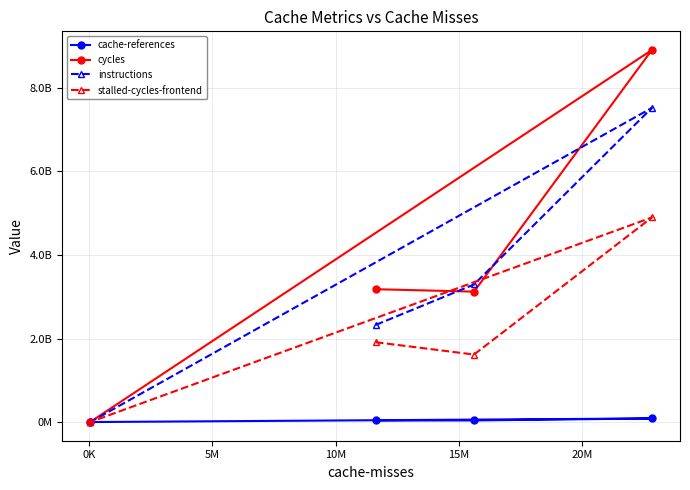

Is this an area chart (filled region under the line)?

No